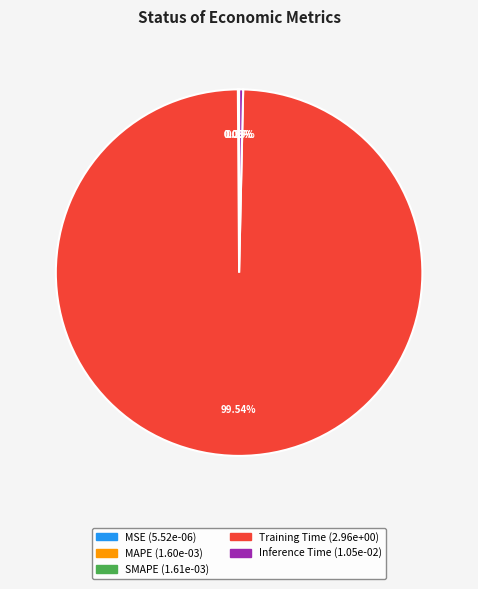

Which slice represents more than half of the pie?

Training Time